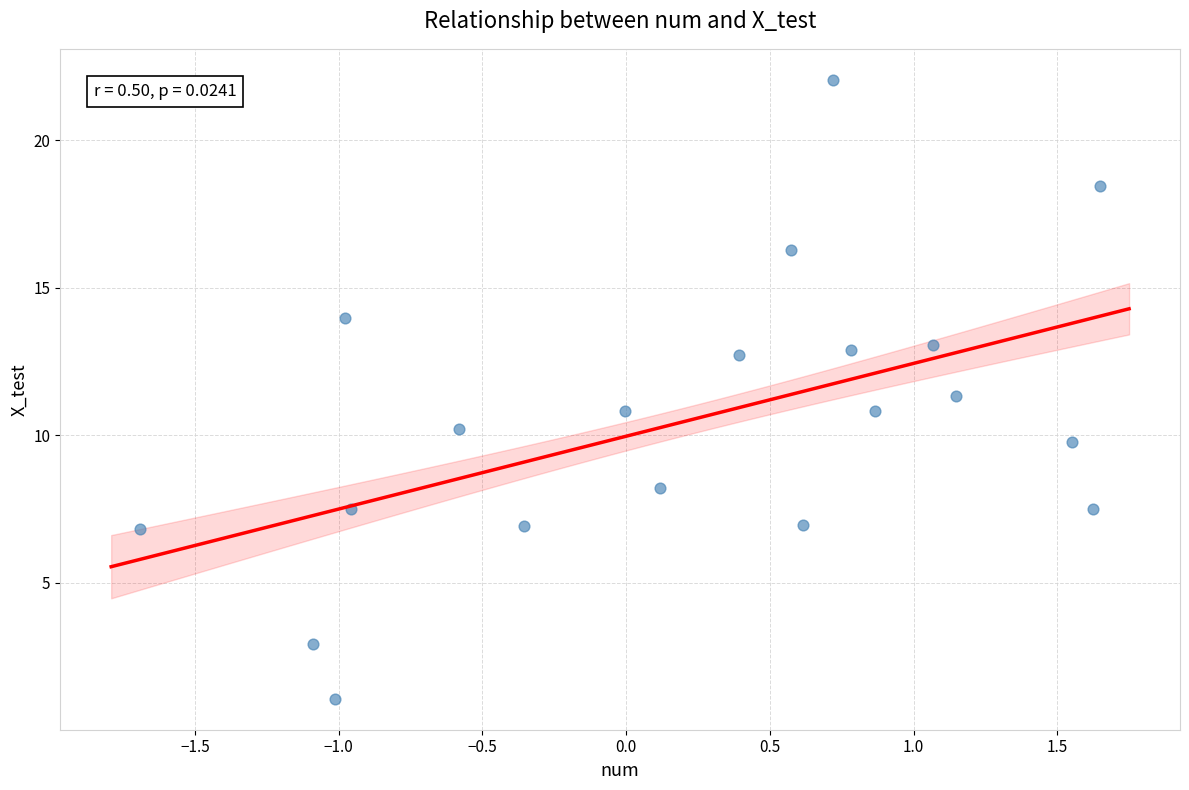

What is the range of Y values (max minus min)?

21.0